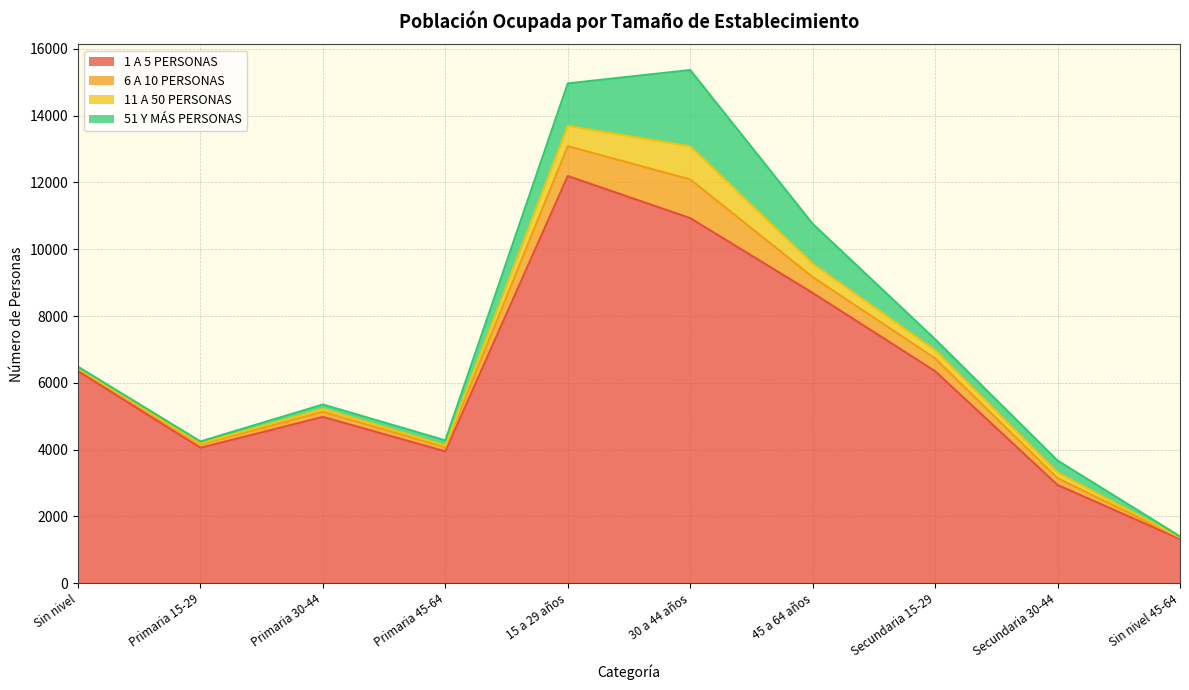

Does the chart have visible grid lines?

Yes